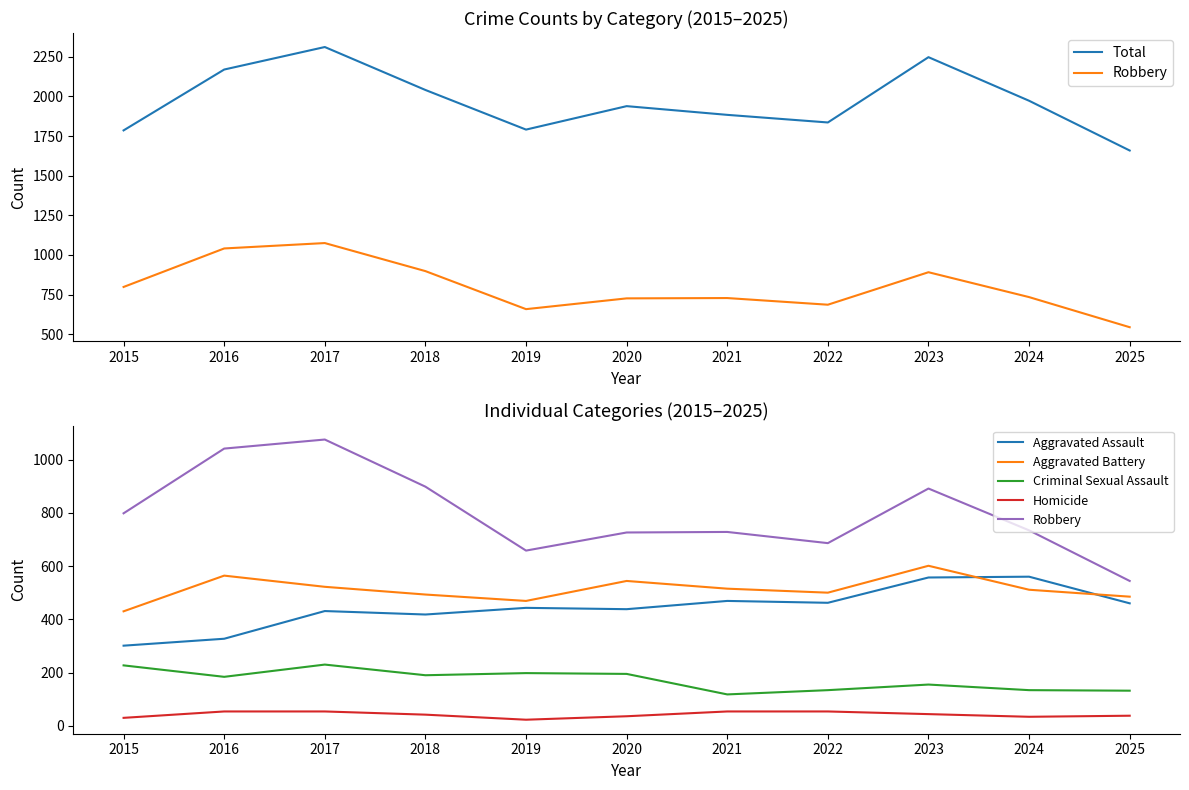

In Aggravated Battery, how many points are lower than both neighbors (excluding endpoints)?

2